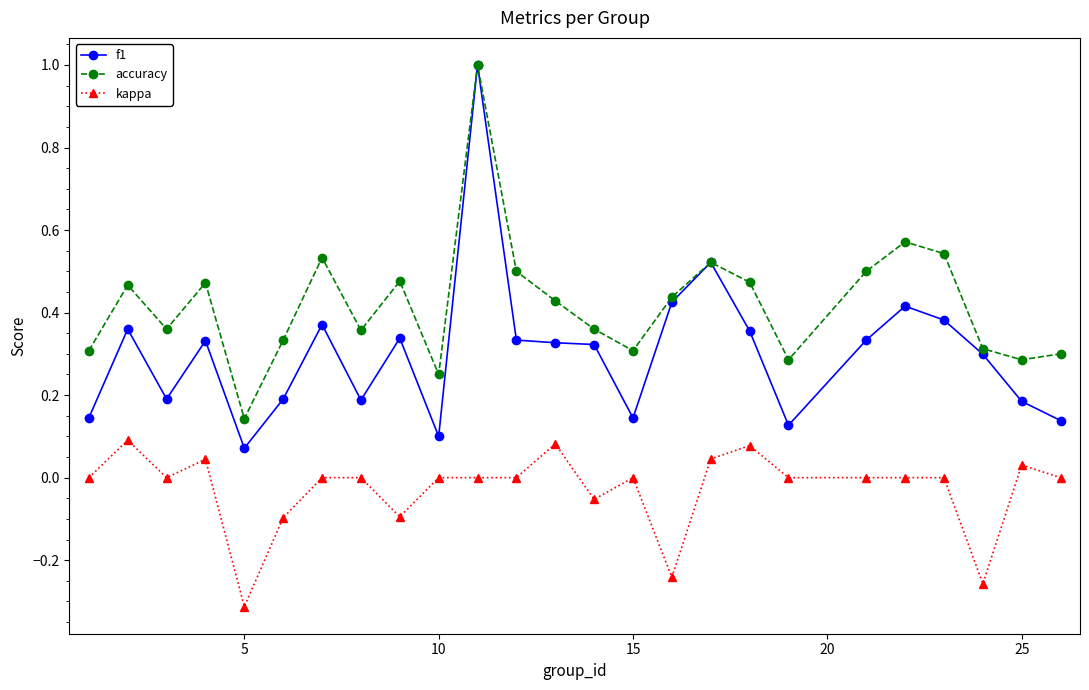

What is the maximum value for accuracy?

1.0